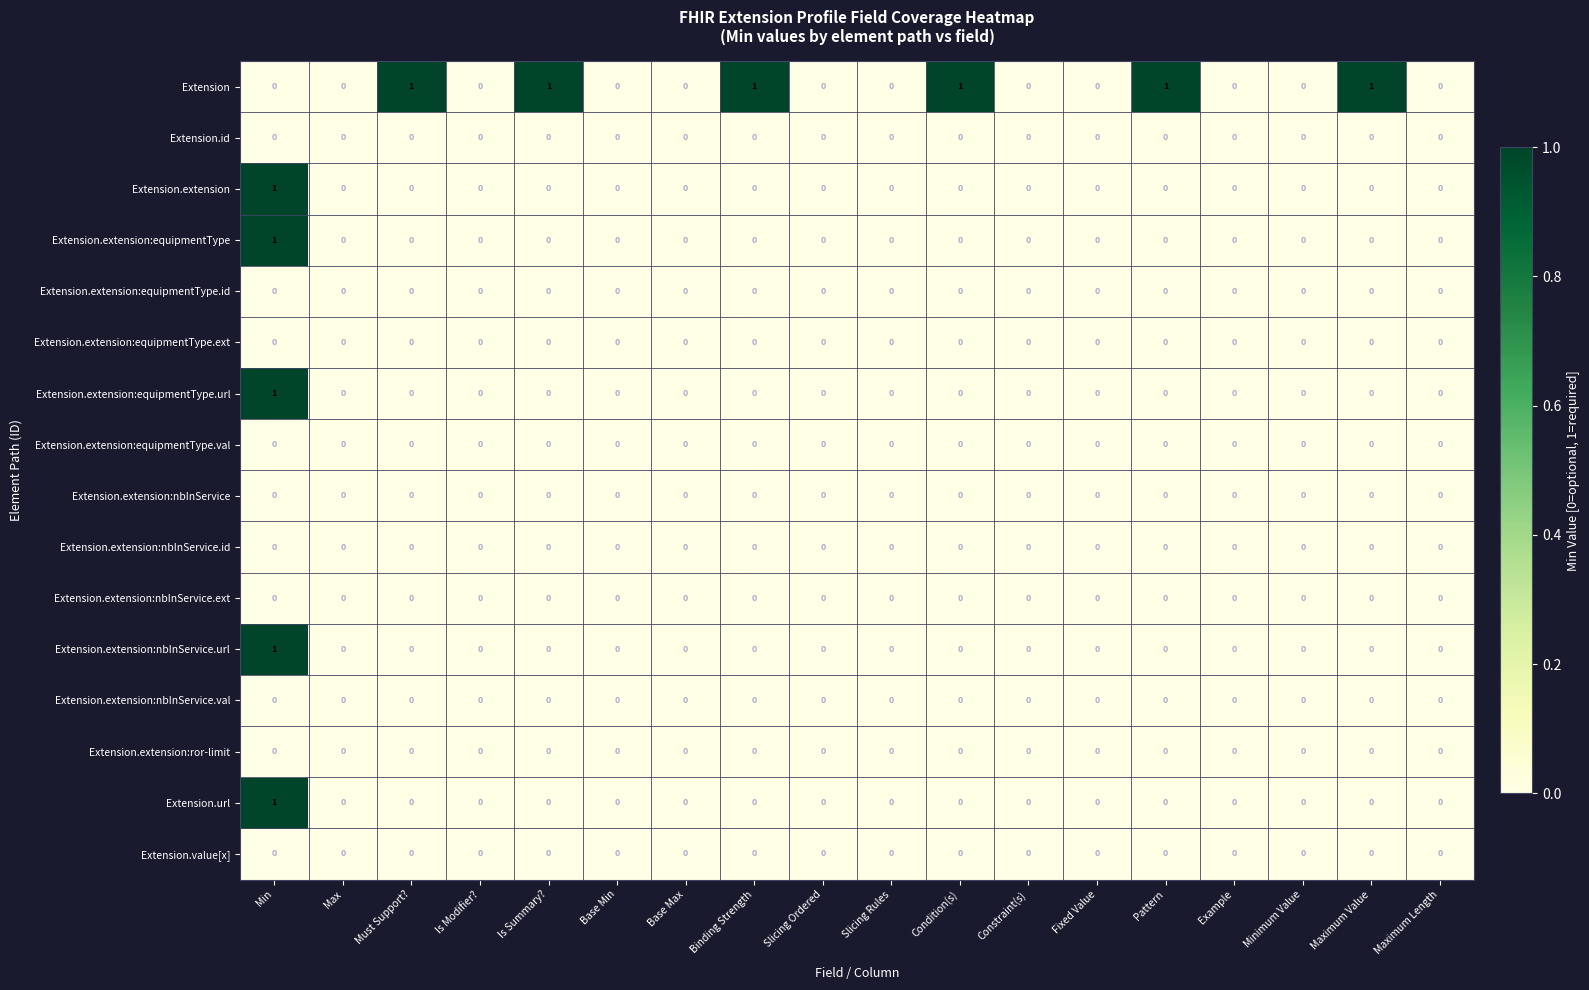

At which category is the sum across all series the highest?

Min